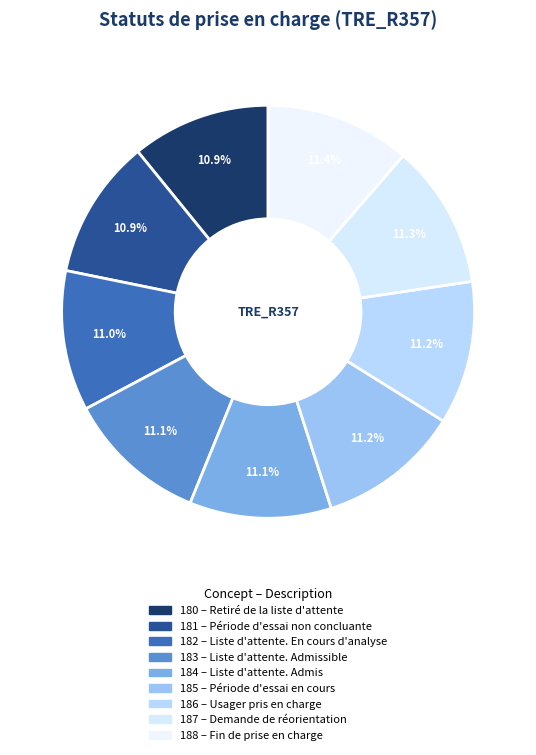

Rank the categories by value from lowest to highest.

Retiré de la liste d'attente, Période d'essai non concluante, Liste d'attente. En cours d'analyse, Liste d'attente. Admissible, Liste d'attente. Admis, Période d'essai en cours, Usager pris en charge, Demande de réorientation, Fin de prise en charge